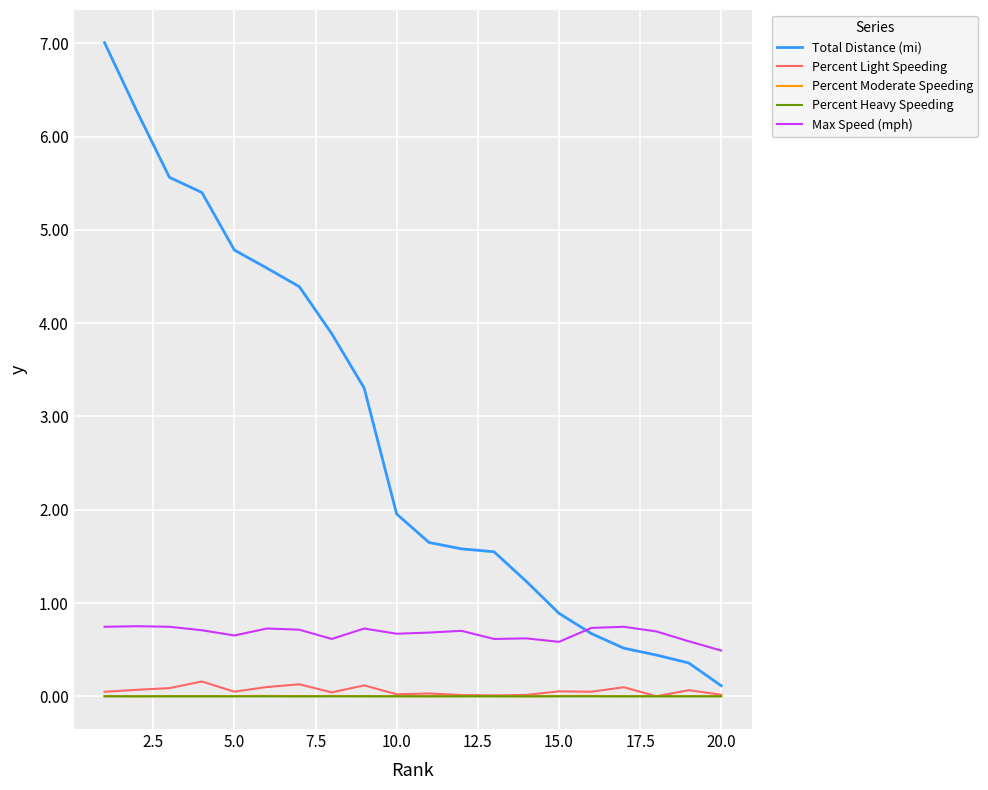

True or false: Percent Heavy Speeding and Max Speed (mph) cross at least once.

False